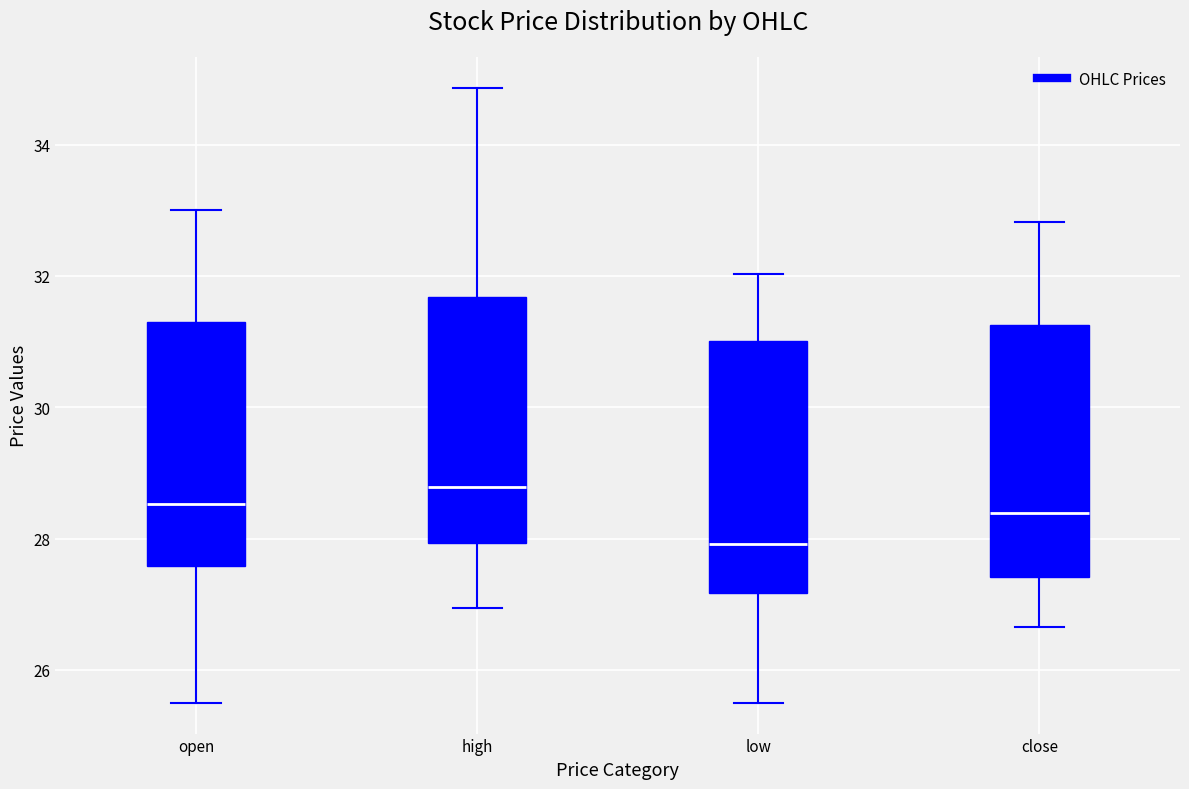

Reading left to right, transcribe this box plot: for each box, give where its median line is, the range the box spans, and where its two whiskers end, as read against the y-axis. The values are not printed on the chart, so give them approximately, as read against the axis.

open: median 28.6, box 27.6 to 31.4, whiskers 25.6 to 33.0
high: median 28.8, box 28.0 to 31.6, whiskers 27.0 to 34.8
low: median 28.0, box 27.2 to 31.0, whiskers 25.6 to 32.0
close: median 28.4, box 27.4 to 31.2, whiskers 26.6 to 32.8